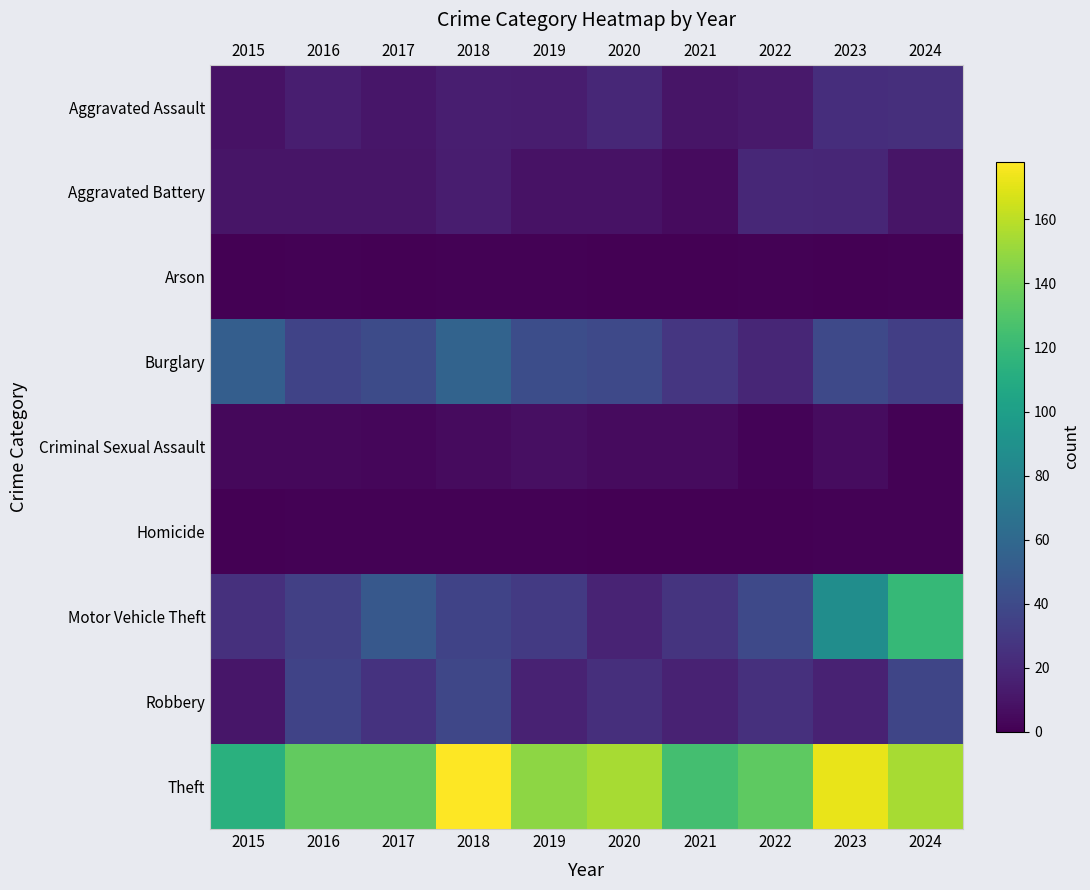

Which series has the largest range (max minus min)?

Motor Vehicle Theft